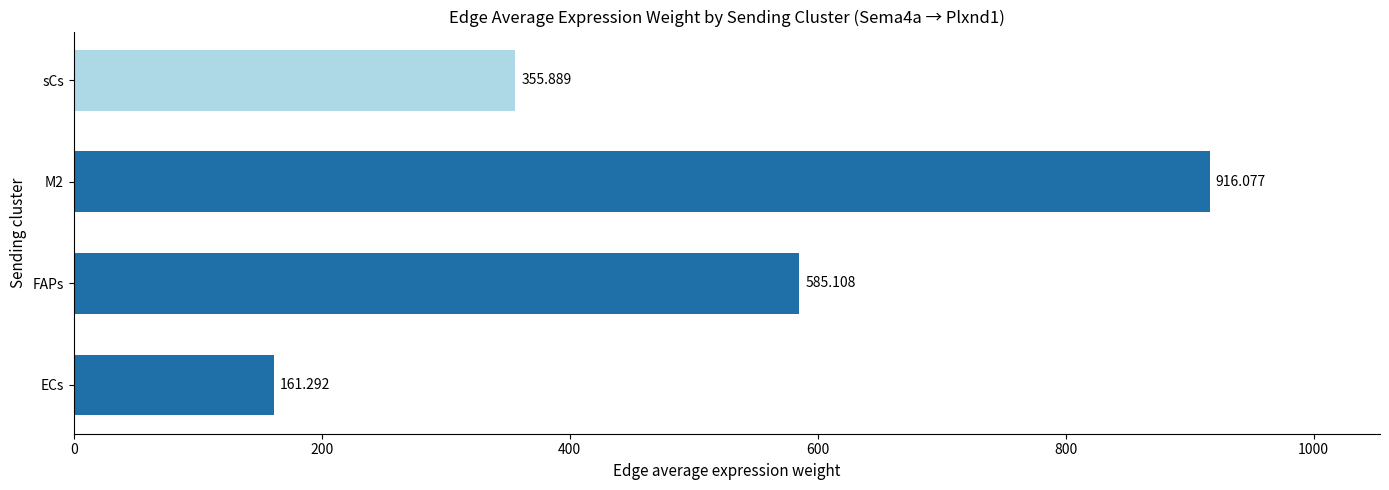

List the labels in order of value, largest first.

M2, FAPs, sCs, ECs